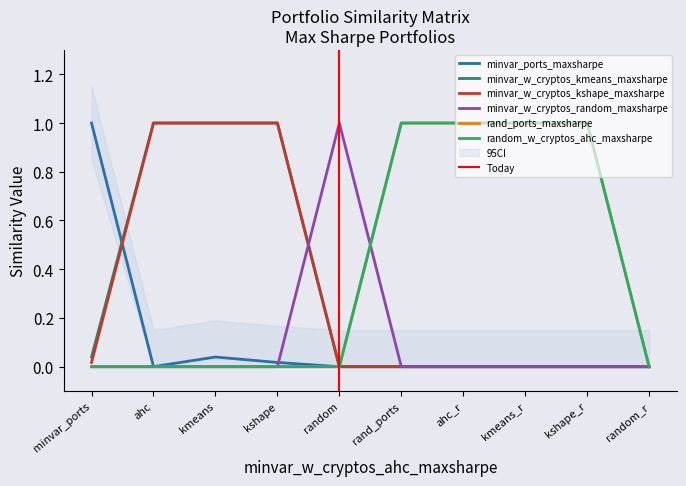

At which category is the sum across all series the highest?

kmeans